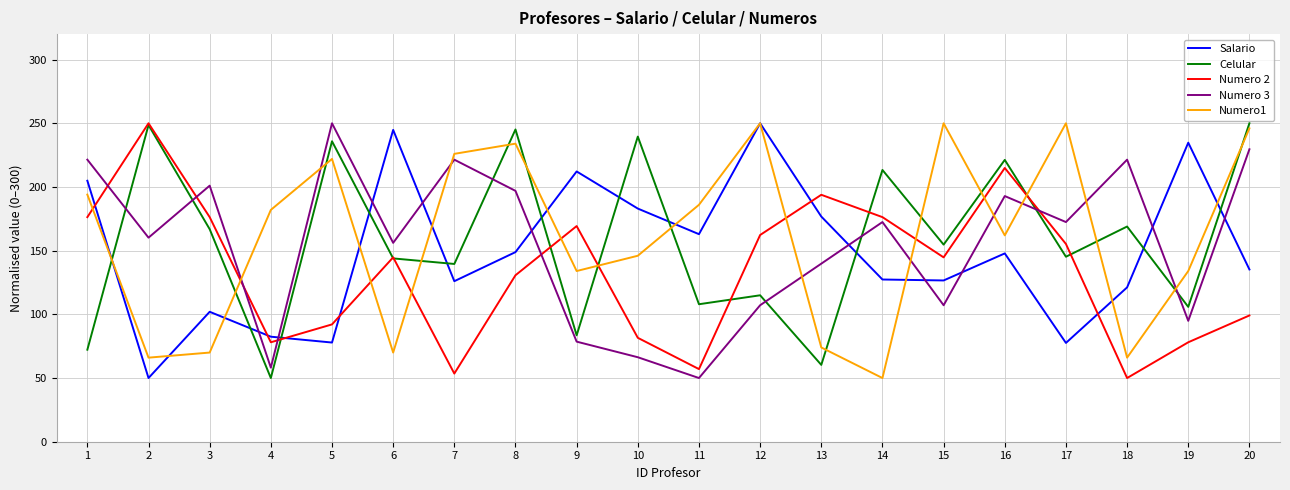

How many values in the Numero 2 series are below 144?

9